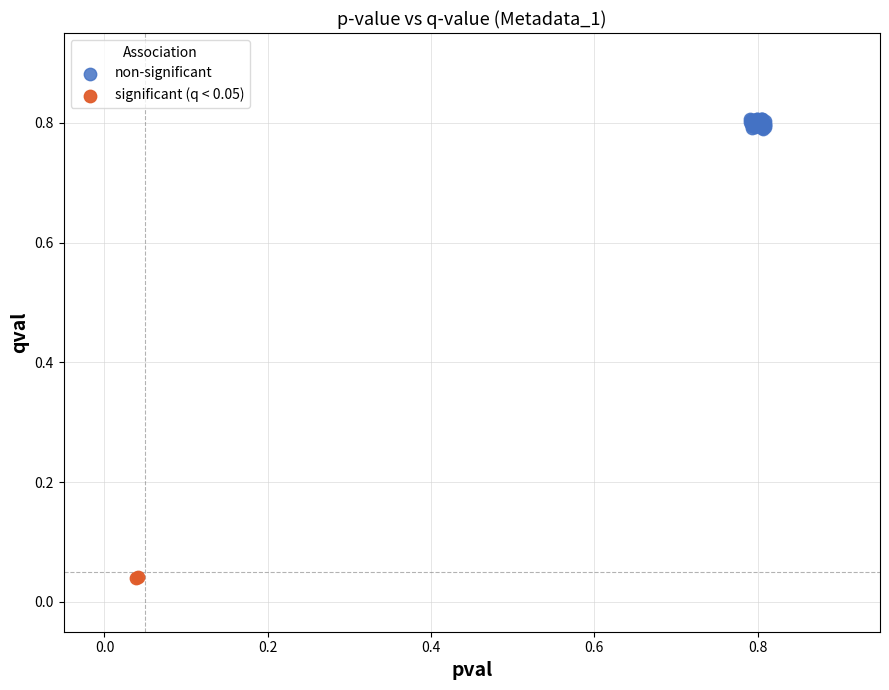

Which series reaches the maximum Y coordinate?

non-significant